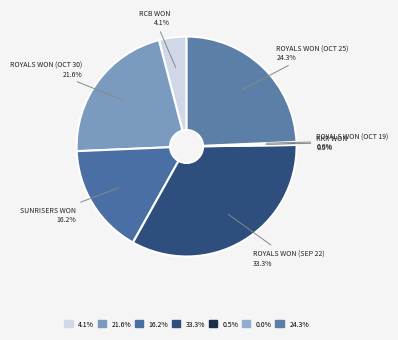

Approximately how many times larger is the value at Royals won (Oct 25) compared to Royals won (Sep 22)?

0.7